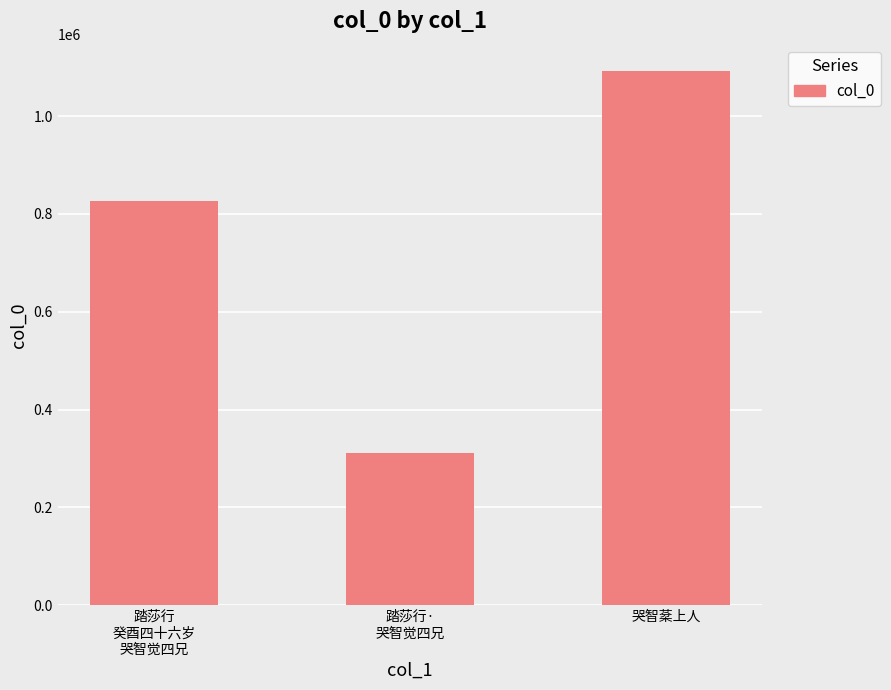

What is the label of the 1st bar from the left?

踏莎行
癸酉四十六岁
哭智觉四兄